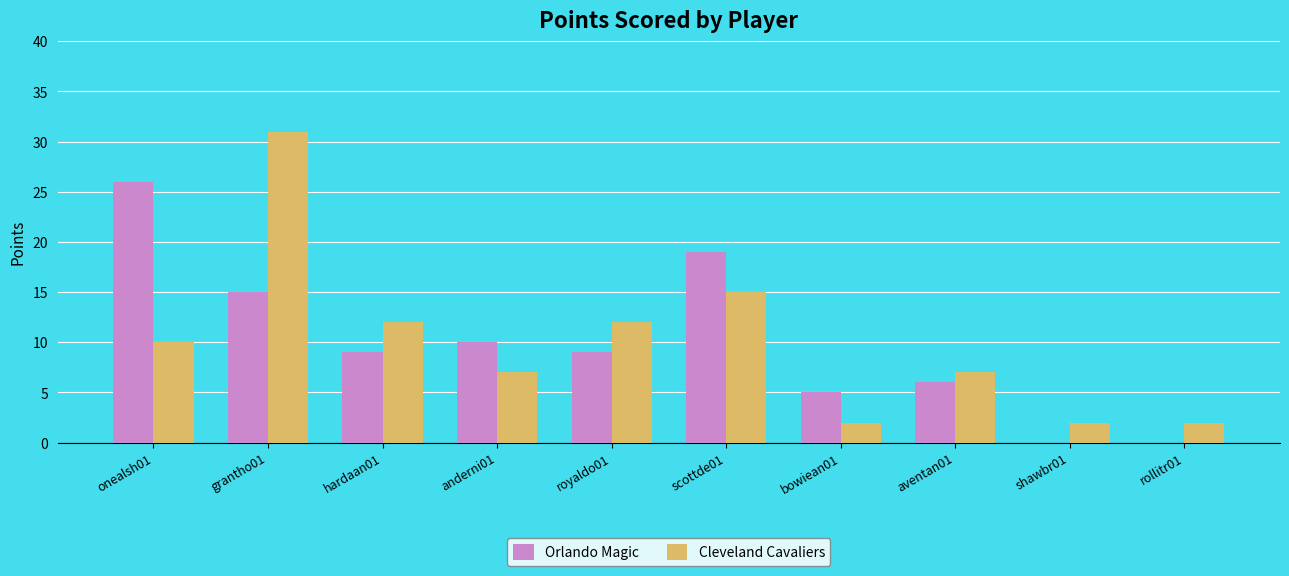

What is the average value of the Orlando Magic series?

10